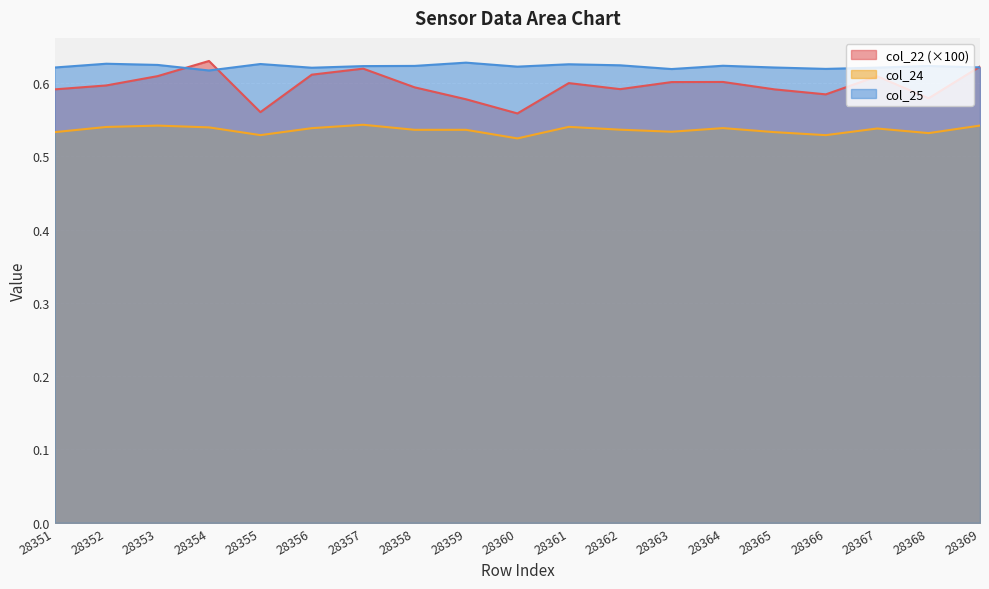

Which series has the largest total across all categories?

col_25